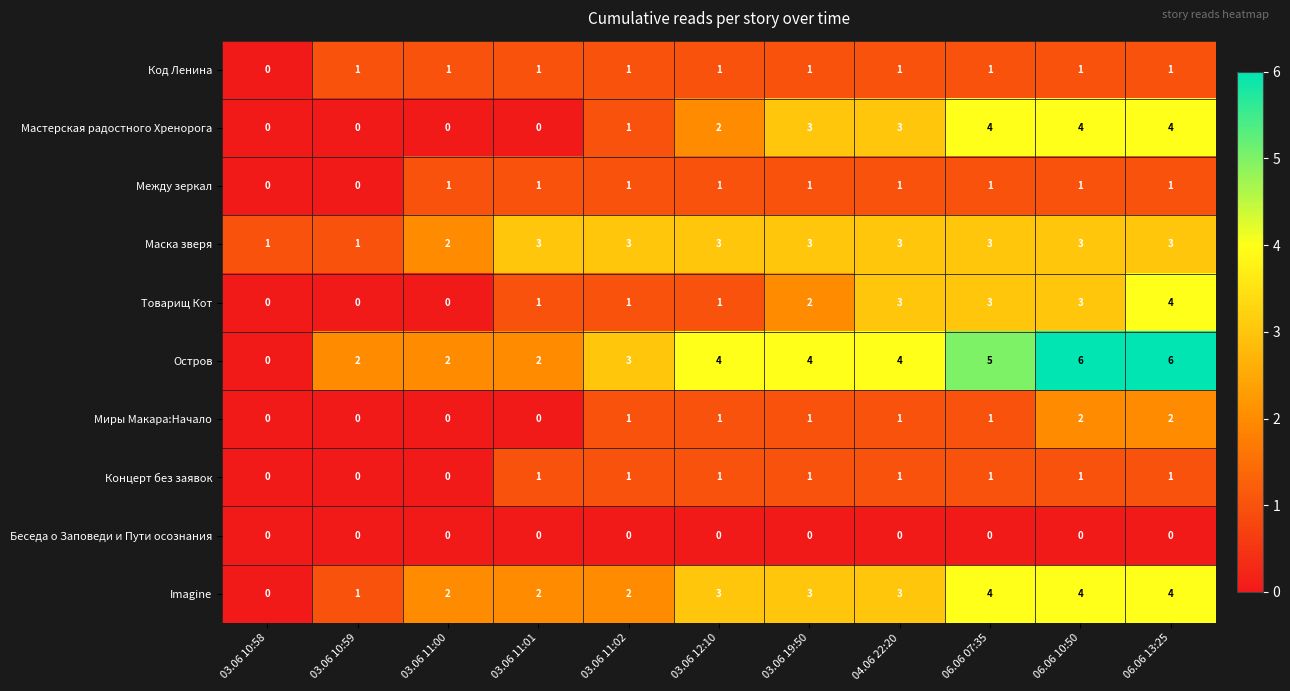

The value of Между зеркал at 03.06 19:50 is 2. True or false?

False